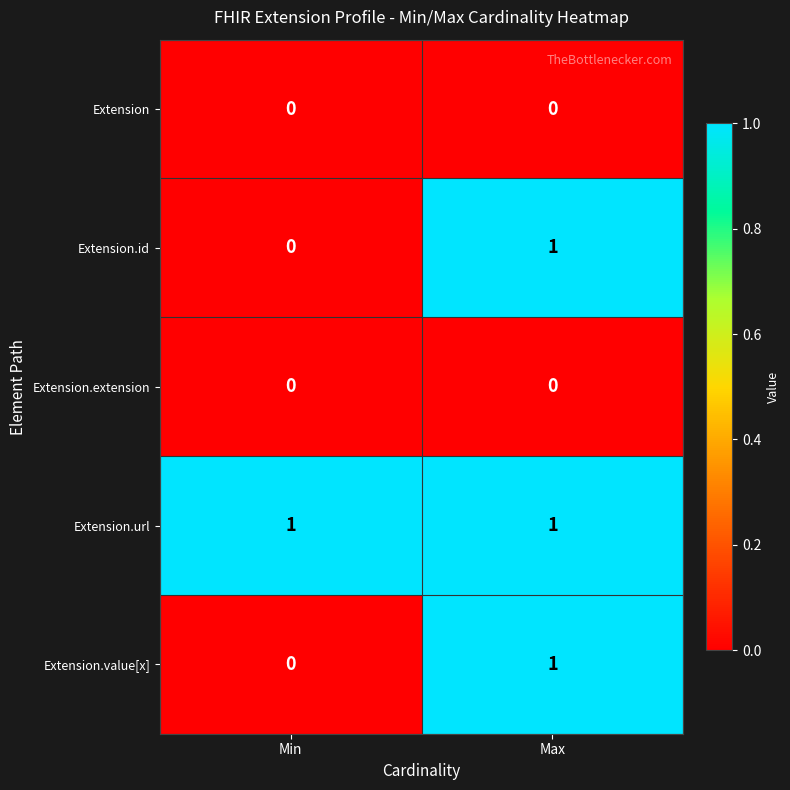

What is the total value across all series at Max?

3